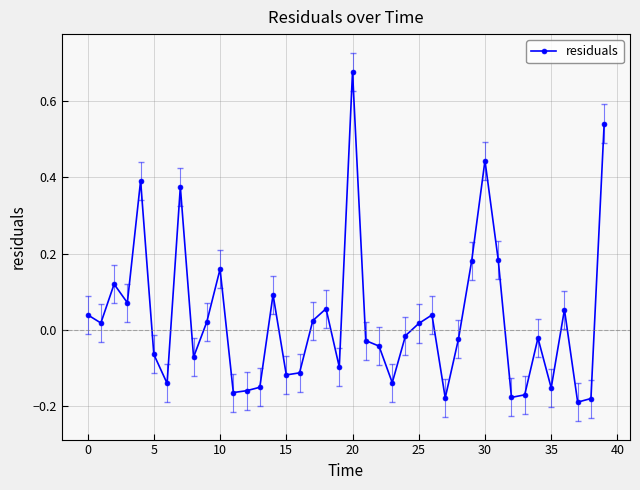

What is the difference between the maximum and minimum values?

0.9